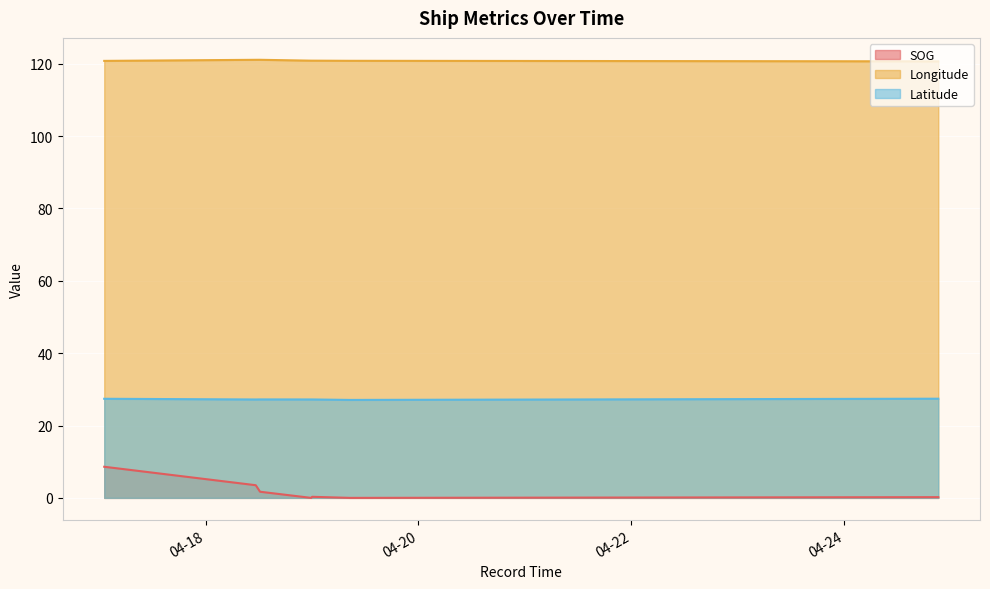

The SOG series shows 0.3 at 2024-04-24 21:13:29. True or false?

False